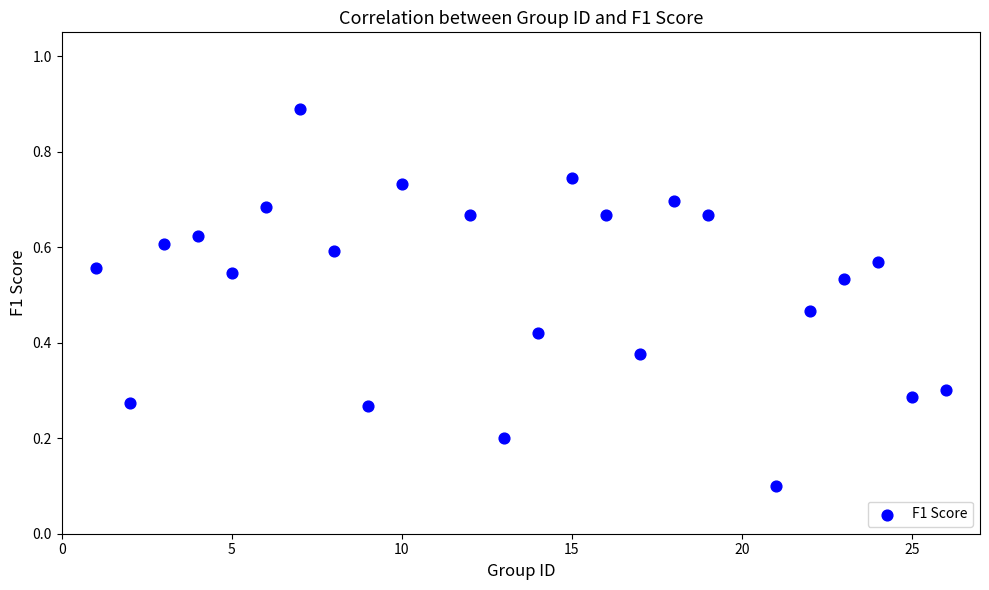

What is the range of Y values (max minus min)?

0.8